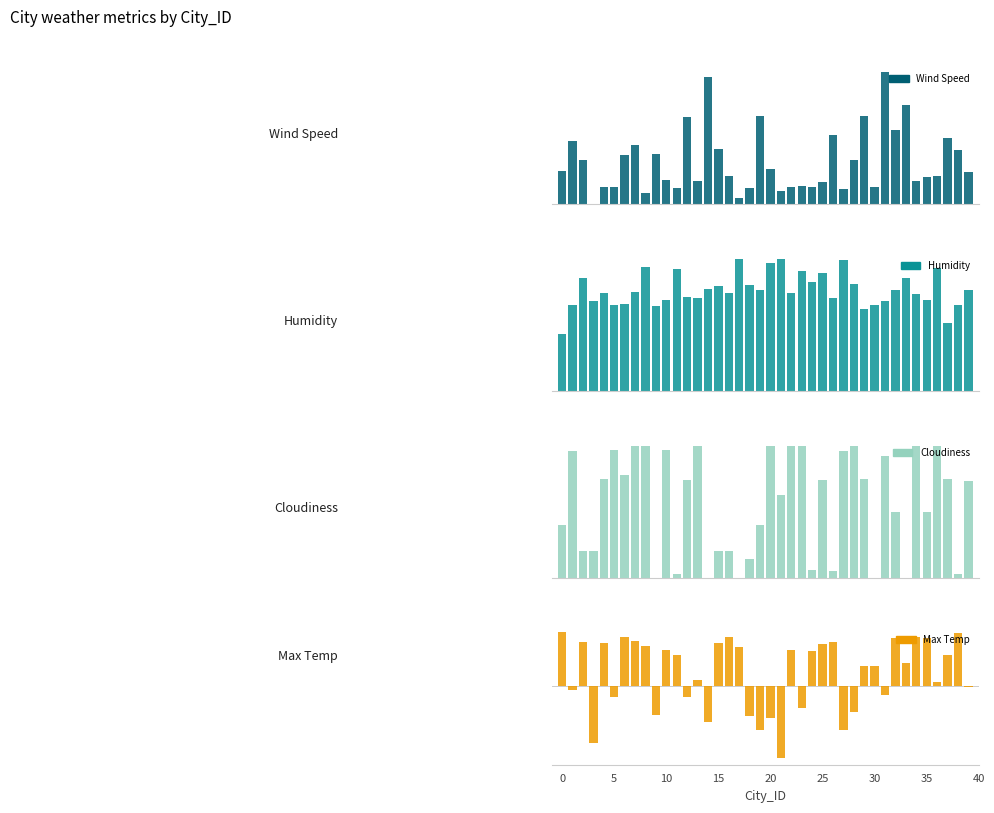

How many data points in Cloudiness are less than 74?

20